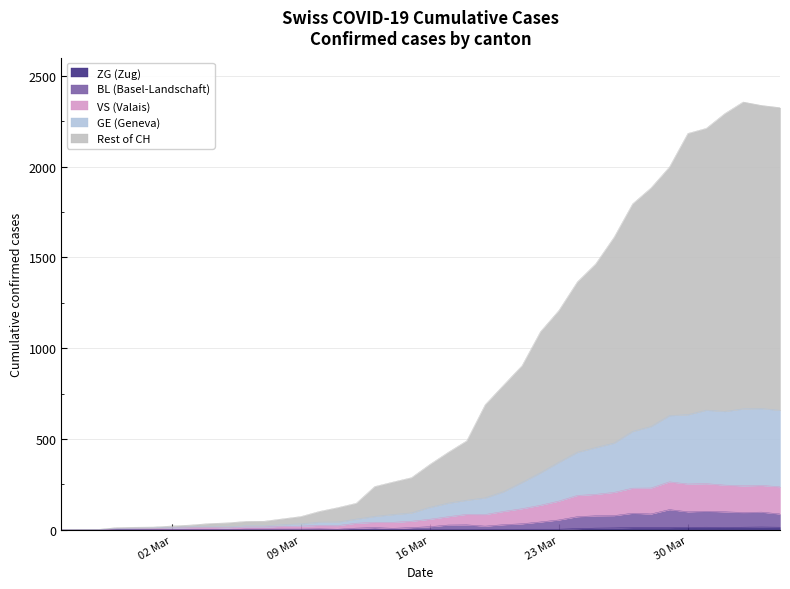

What is the average value of the GE series?

235